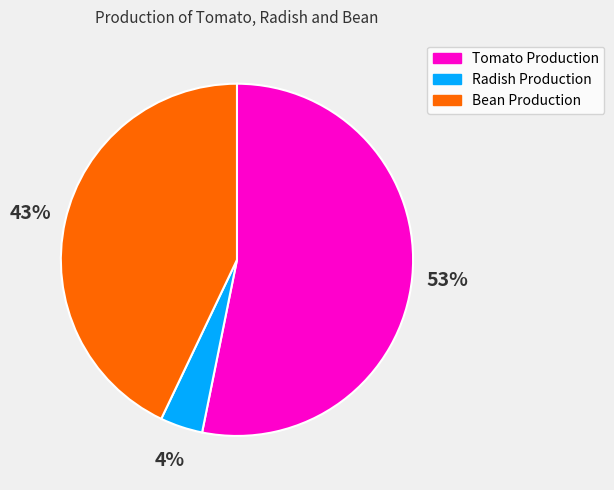

To the nearest percent, what is the difference between the largest and smallest slice percentages?

49%